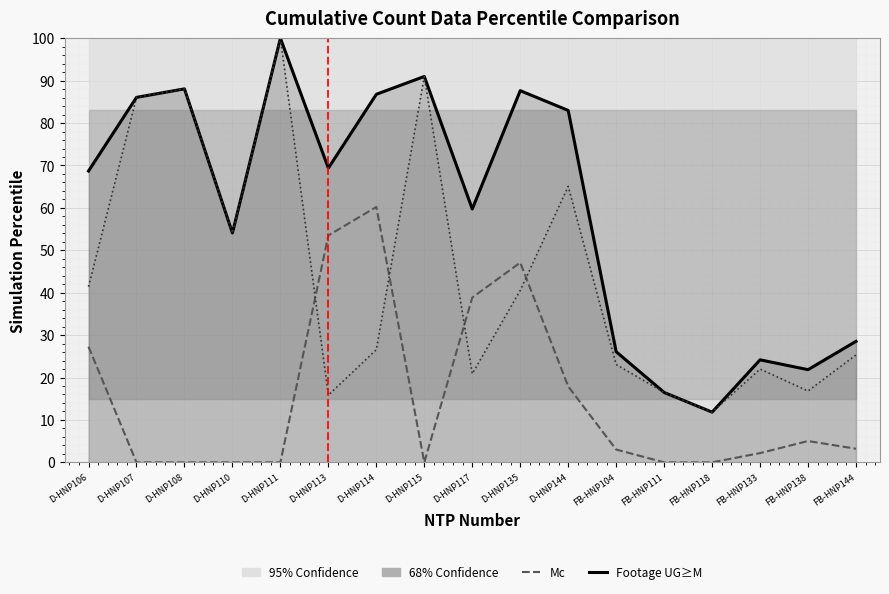

True or false: Completed UG has a value of 38.6 at FB-HNP111.

False